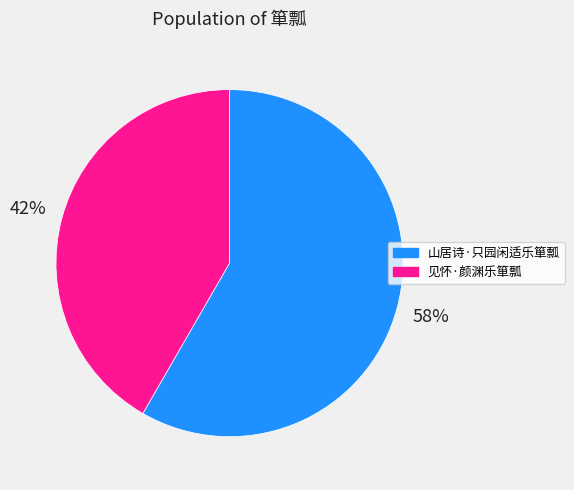

Is it true that 见怀·颜渊乐箪瓢 is 42% of the pie?

True